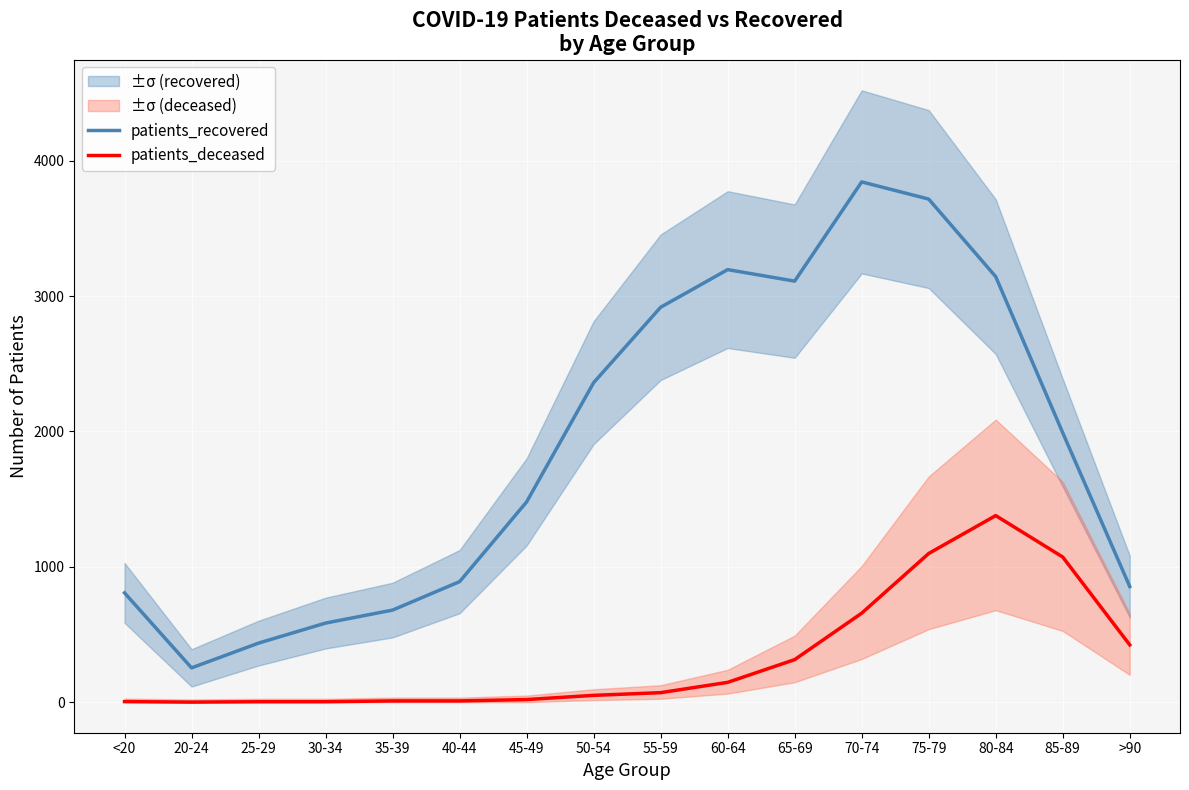

Reading left to right, what are all the values shown in this chart?

patients_recovered: <20=807	20-24=253	25-29=436	30-34=584	35-39=680	40-44=890	45-49=1479	50-54=2360	55-59=2917	60-64=3195	65-69=3110	70-74=3843	75-79=3716	80-84=3143	85-89=1990	>90=854
patients_deceased: <20=4	20-24=0	25-29=3	30-34=3	35-39=9	40-44=9	45-49=19	50-54=50	55-59=70	60-64=146	65-69=314	70-74=657	75-79=1098	80-84=1378	85-89=1072	>90=423